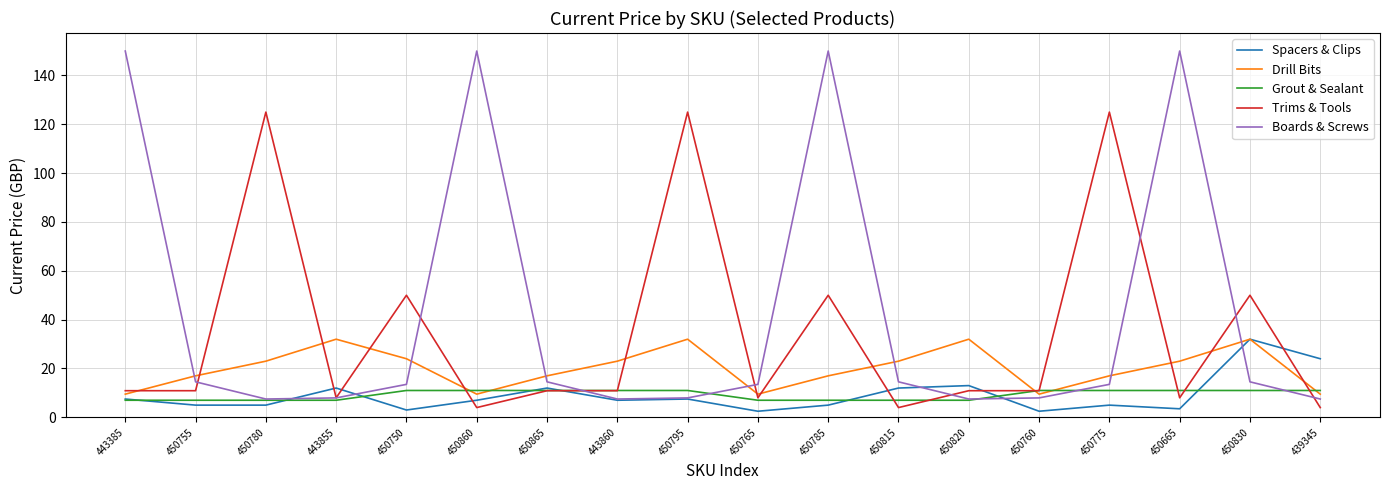

Which series has the widest spread of values?

Boards & Screws